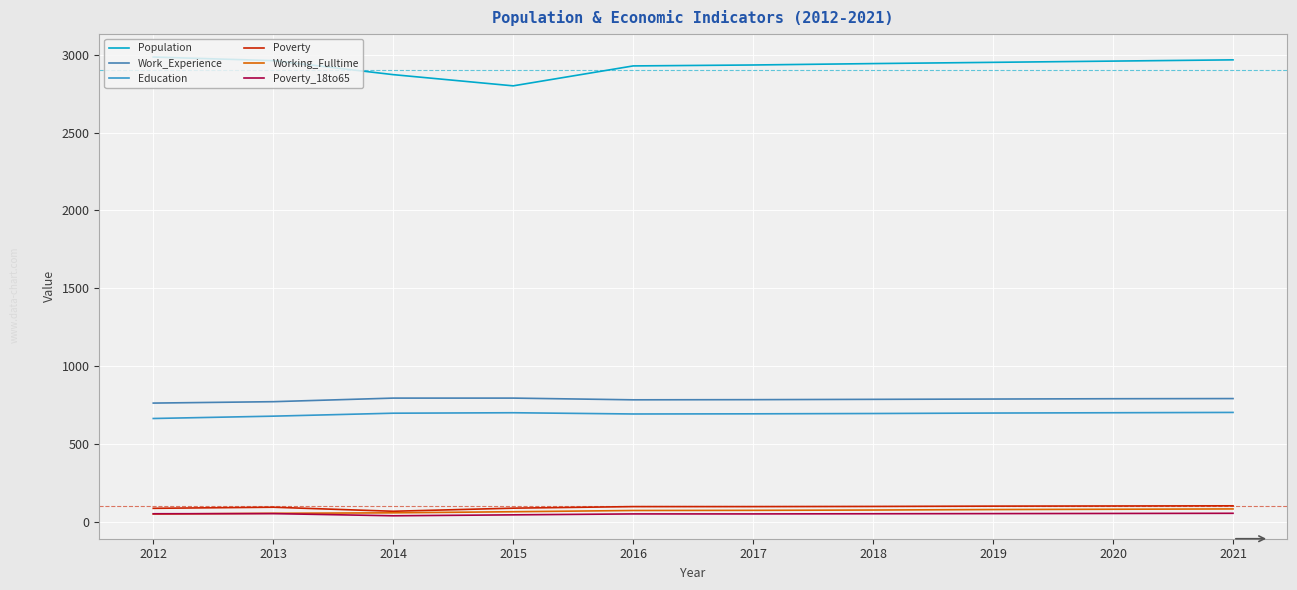

True or false: Working_Fulltime and Poverty_18to65 intersect in this chart.

True